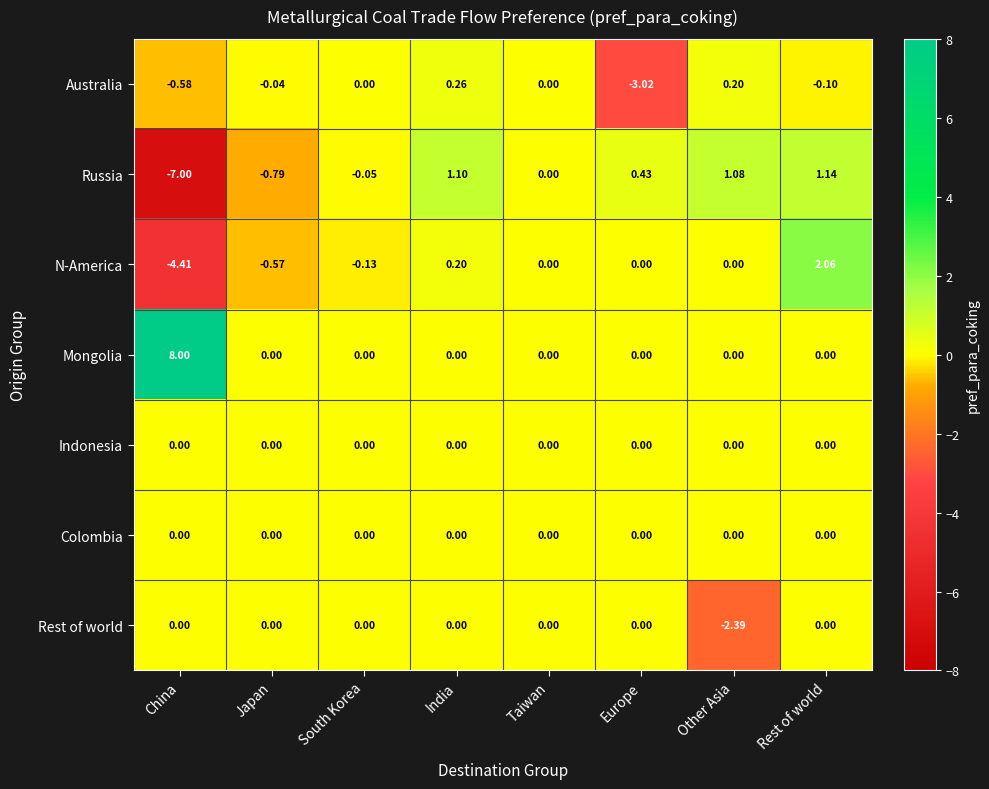

Which category has the highest value in the Mongolia series?

China